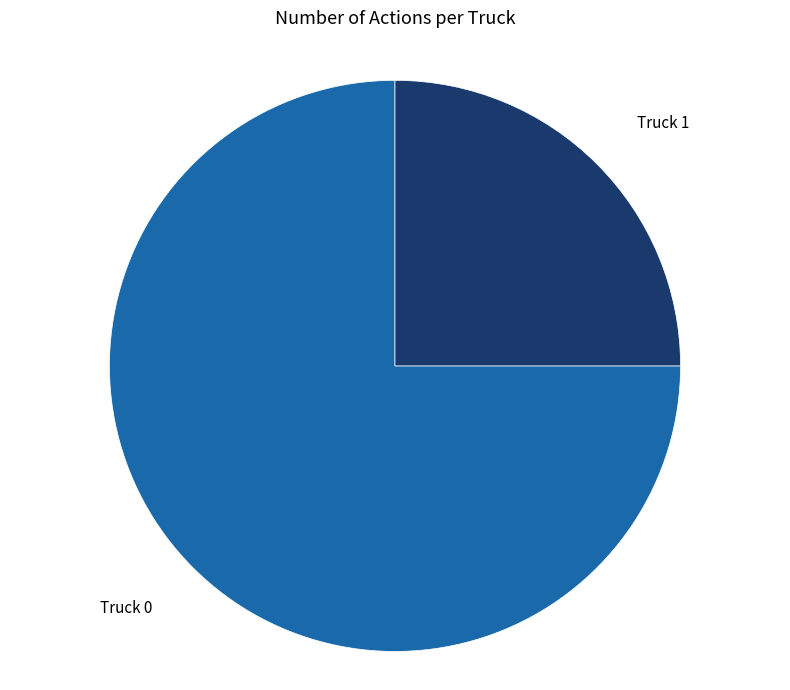

Is there a majority slice in this chart?

Yes